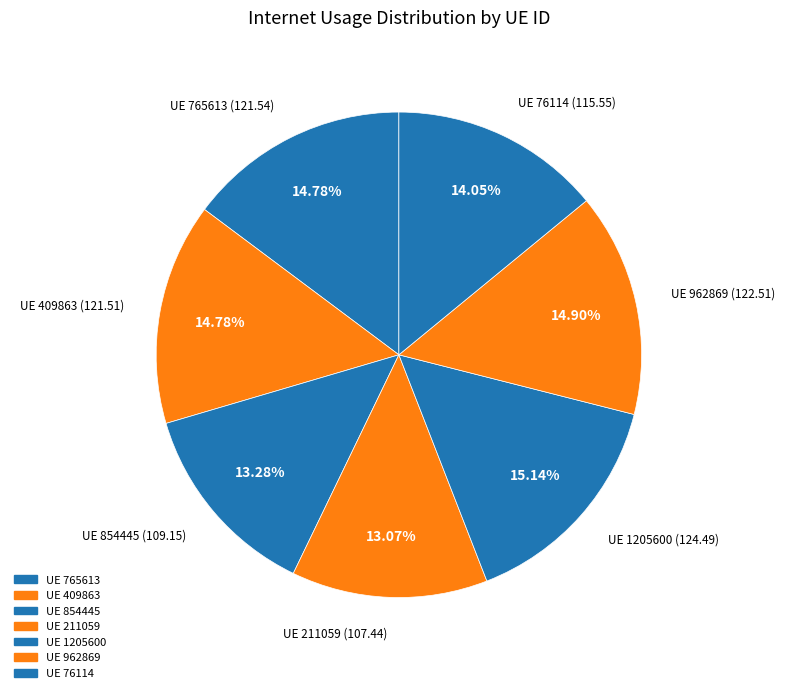

To the nearest percent, what is the average slice percentage?

14%